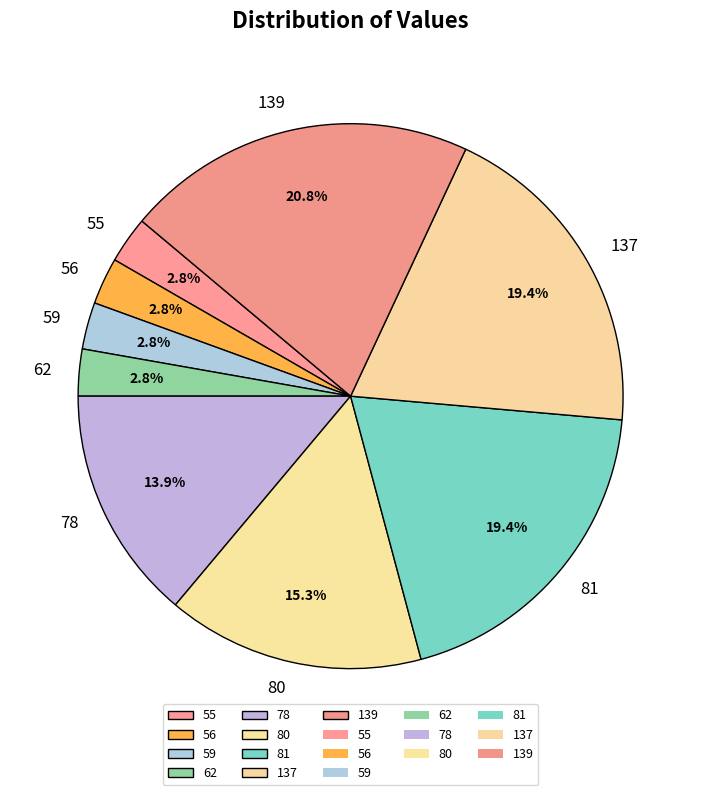

Is 81 the majority of the pie?

No